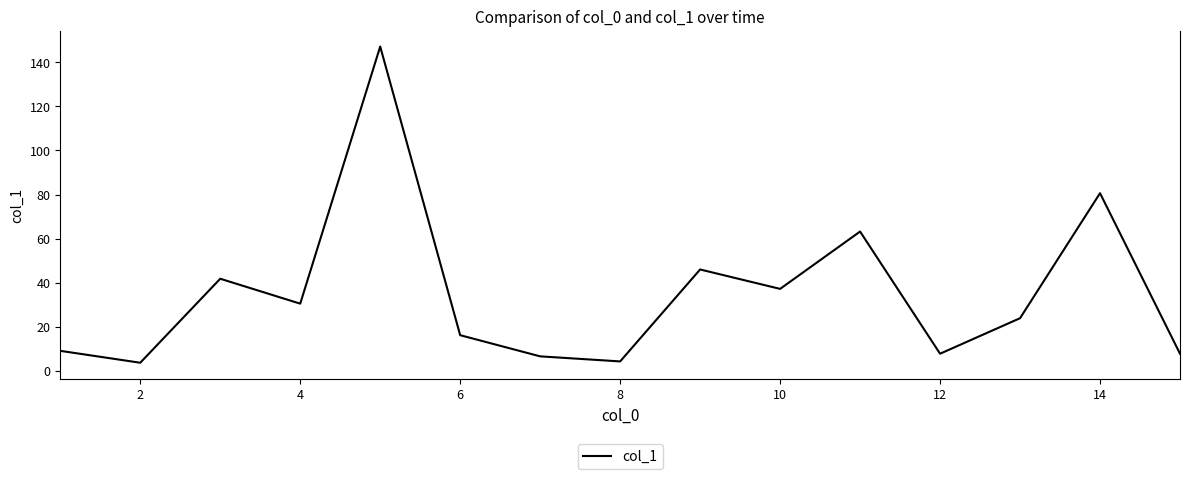

What is the difference between the maximum and minimum values?

143.4